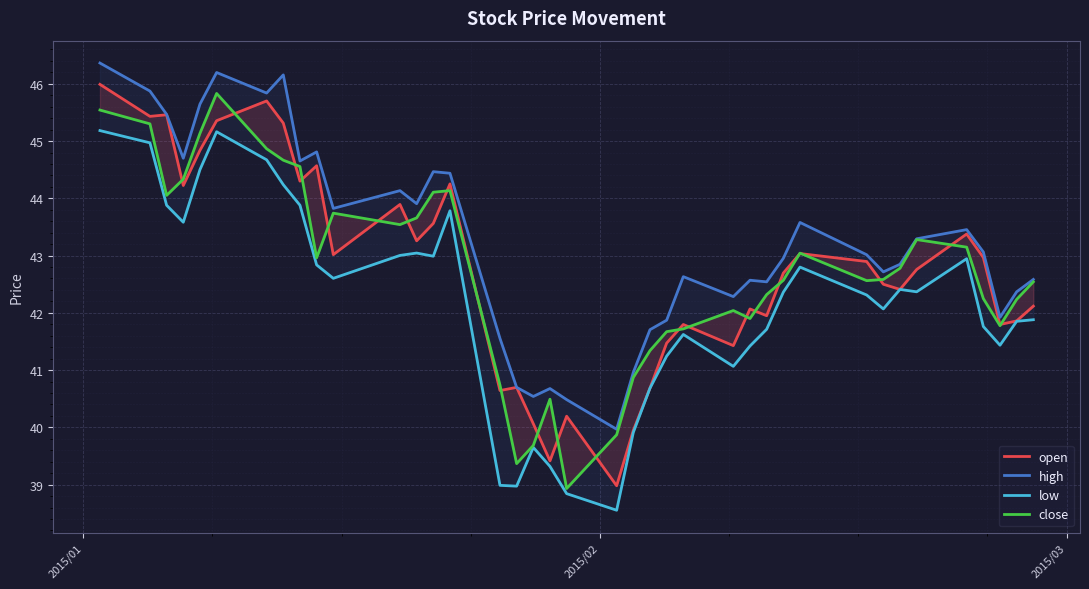

Rank the series by their maximum value, from highest to lowest.

high, open, close, low